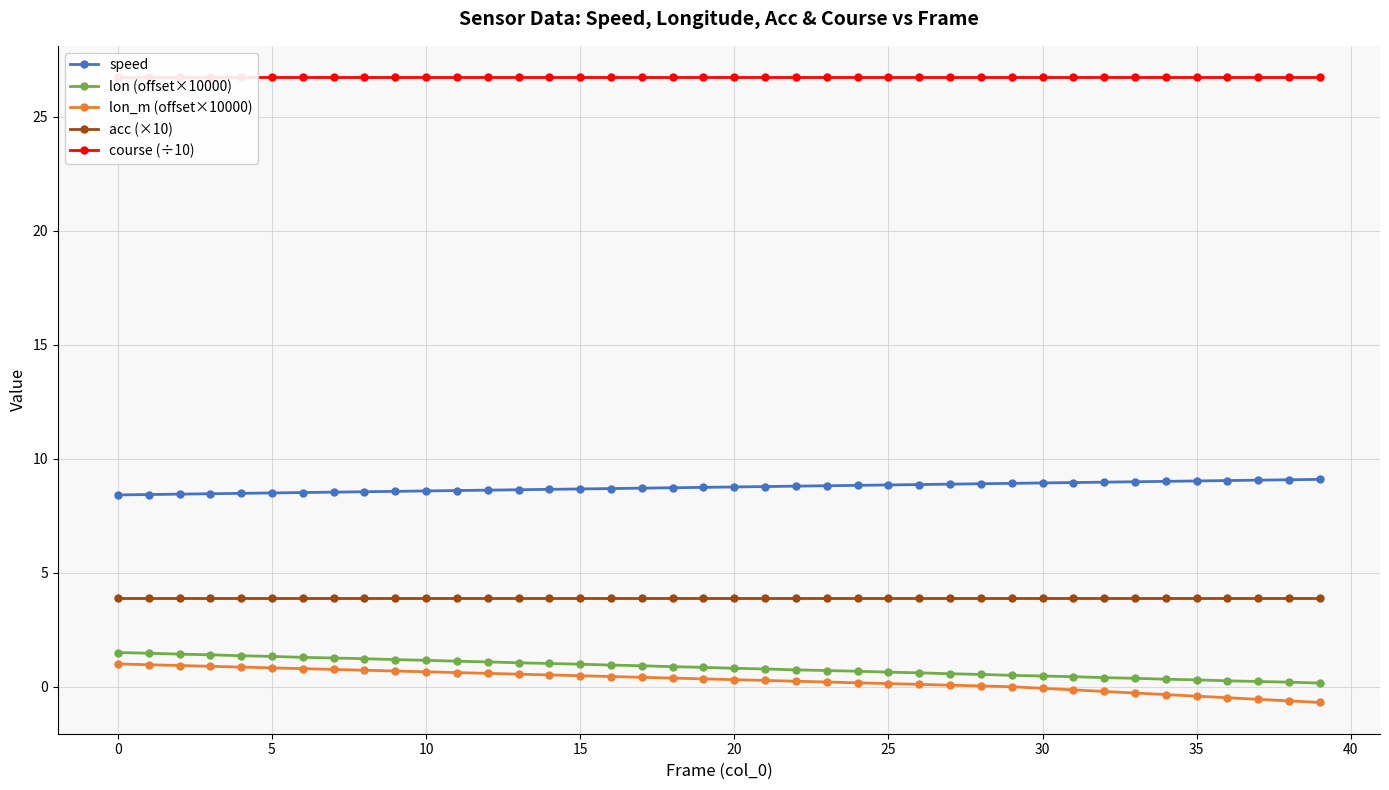

What is the lowest value of the lon_m (offset×10000) series?

-0.7